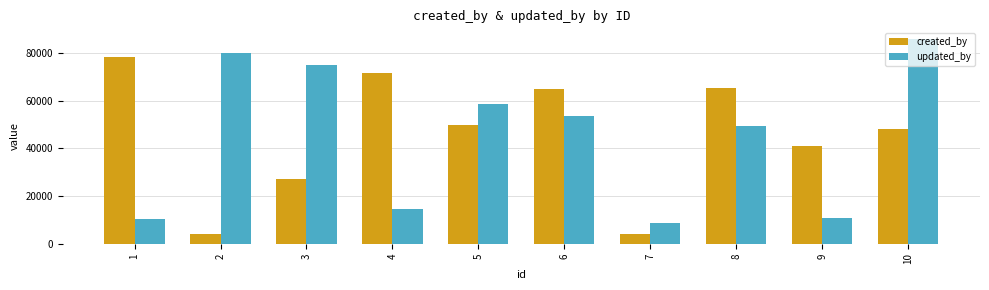

What is the value of the created_by bar at the 5th from the left?

49912